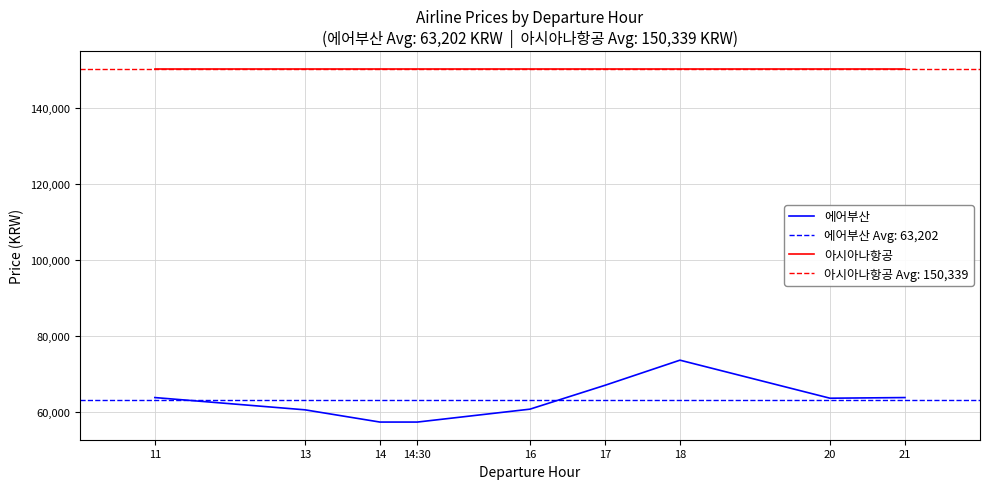

The chart shows a value of 63899 at 11. True or false?

True